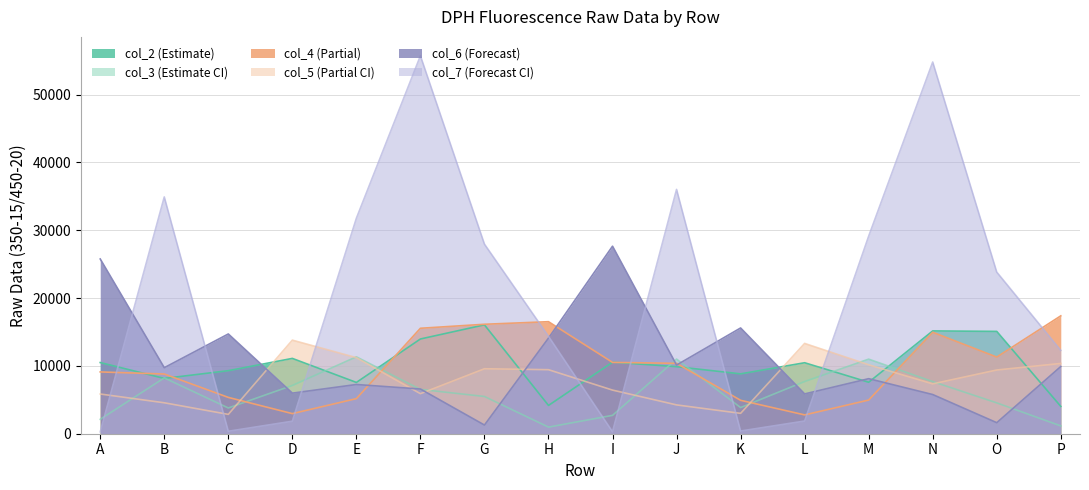

At which category does col_4 reach its first local peak?

H